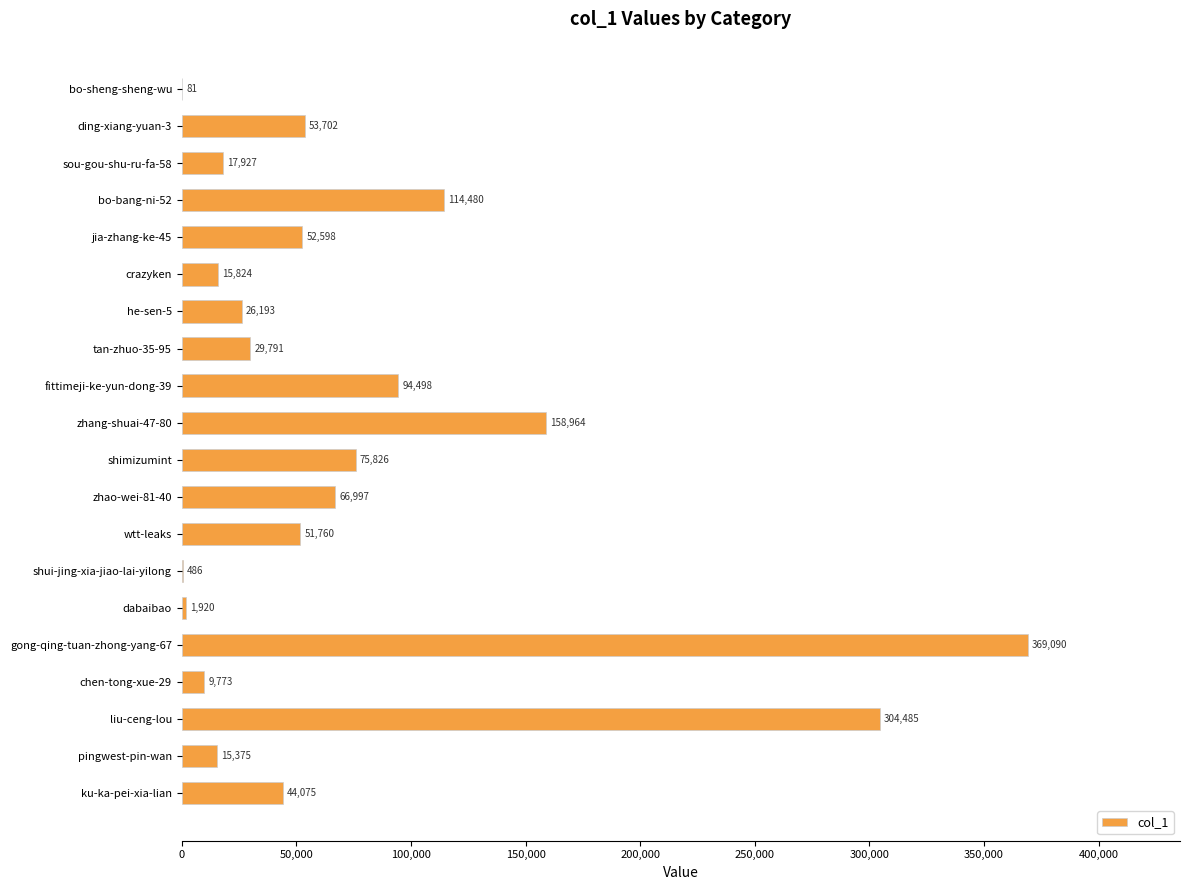

What is the maximum value shown in the chart?

369090